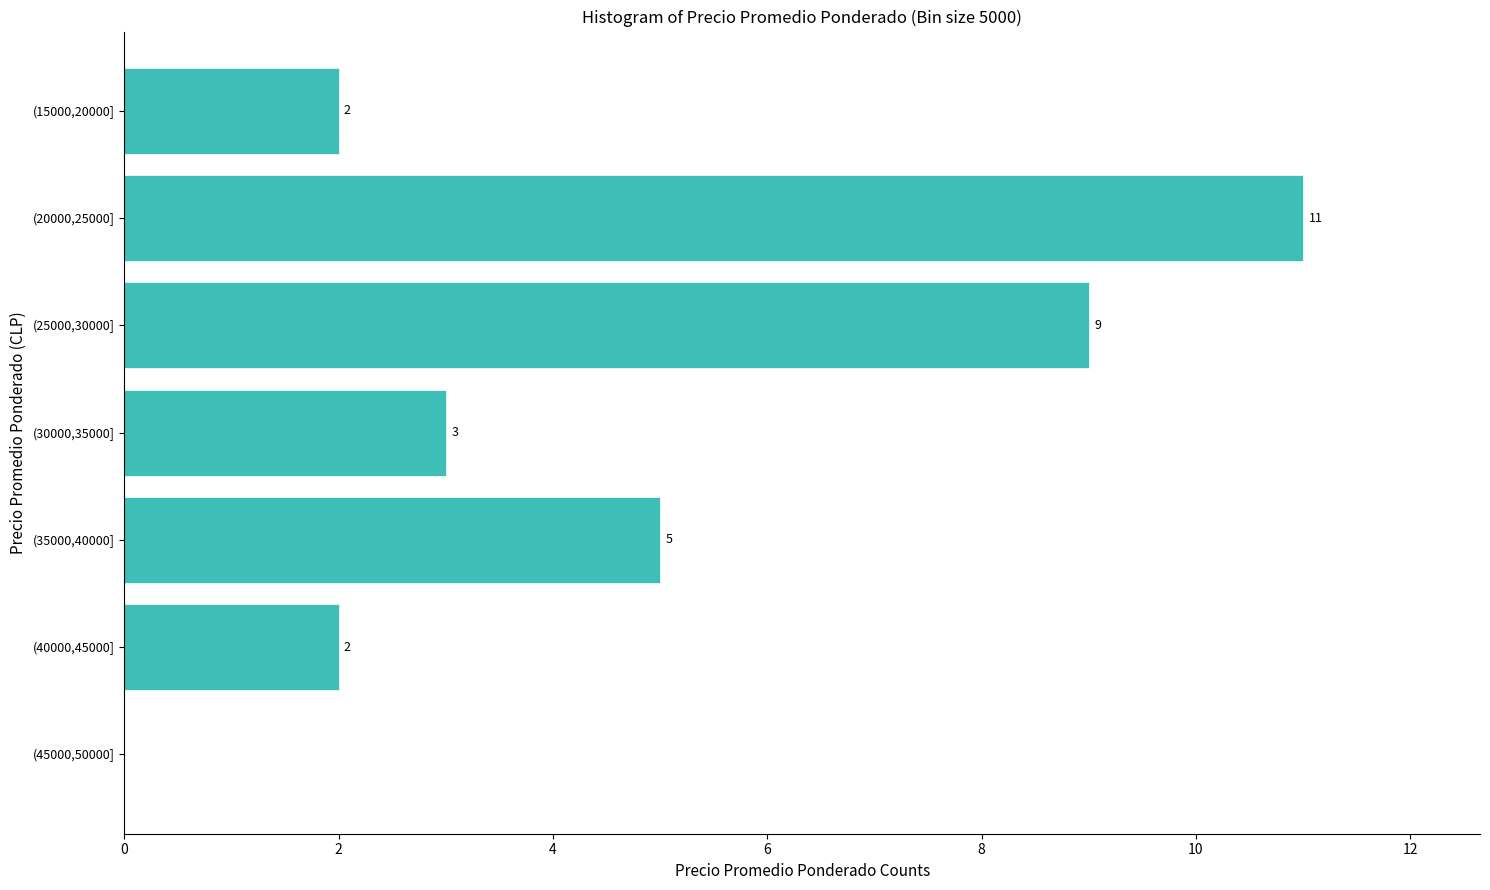

Reading bottom to top, extract all data points from this chart.

(45000,50000]=0	(40000,45000]=2	(35000,40000]=5	(30000,35000]=3	(25000,30000]=9	(20000,25000]=11	(15000,20000]=2